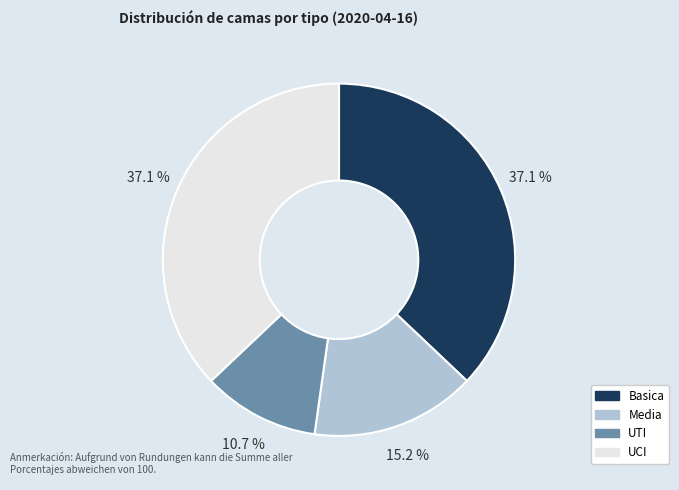

What percentage is NOT represented by Basica?

62.9%